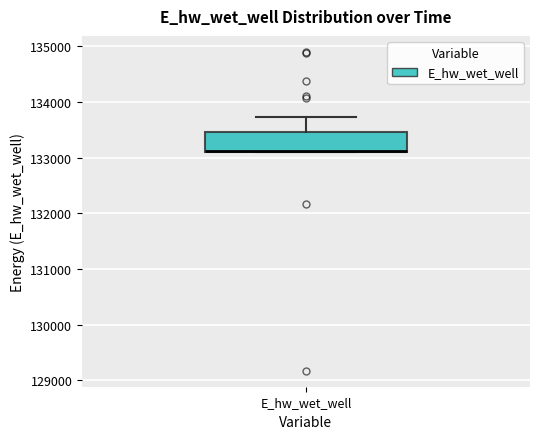

Where is the lower edge of the box for E_hw_wet_well on the y-axis? The values are not printed on the chart, so give them approximately, as read against the axis.

133100